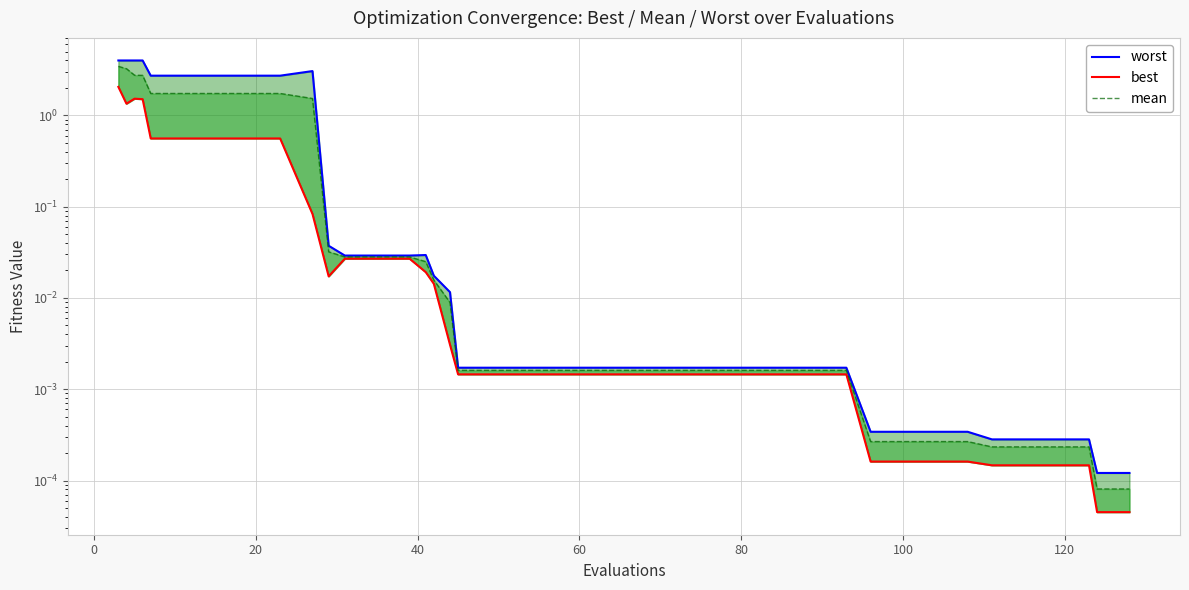

What are all the series names shown in the legend?

worst, best, mean